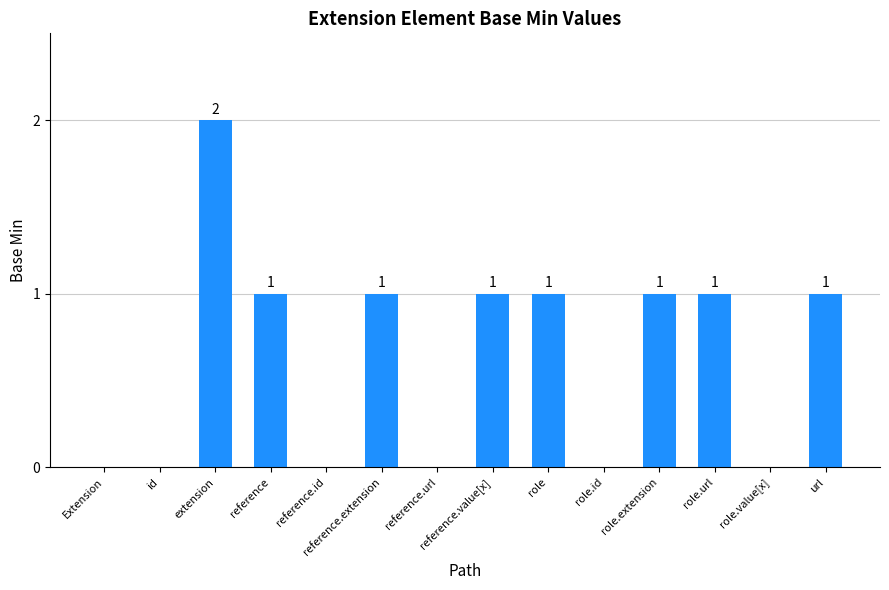

How many series are shown in this chart?

1